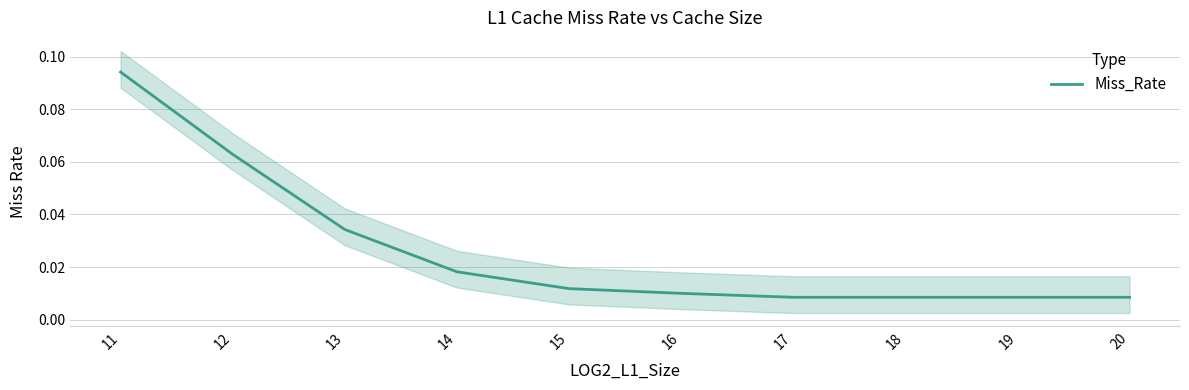

How many lines are shown in the chart?

1